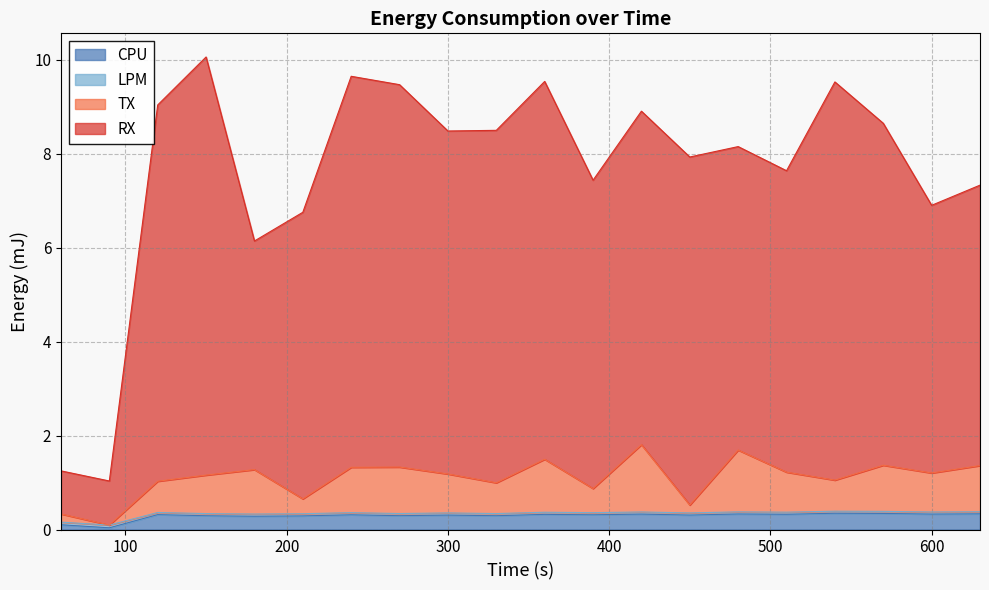

What is the maximum value for CPU?

0.3